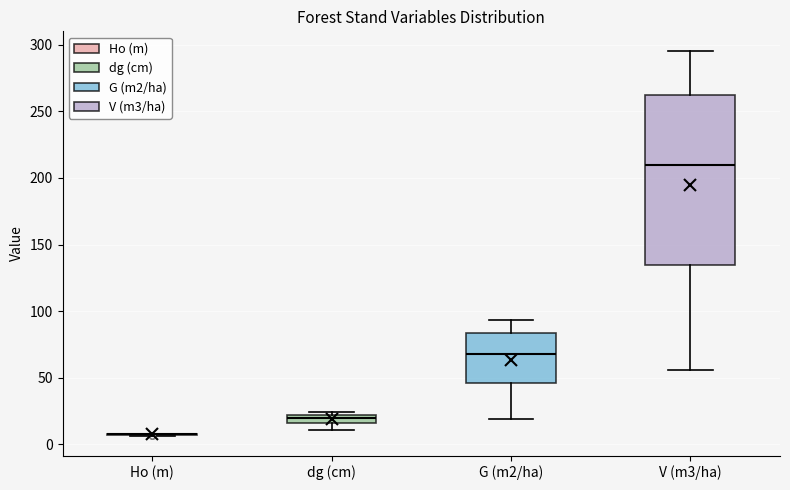

Where is the lower edge of the box for V (m3/ha) on the y-axis? The values are not printed on the chart, so give them approximately, as read against the axis.

135